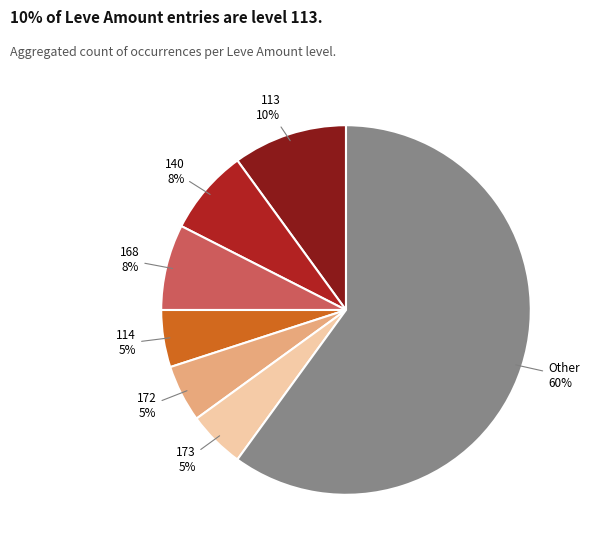

To the nearest percent, what is the average slice percentage?

14%